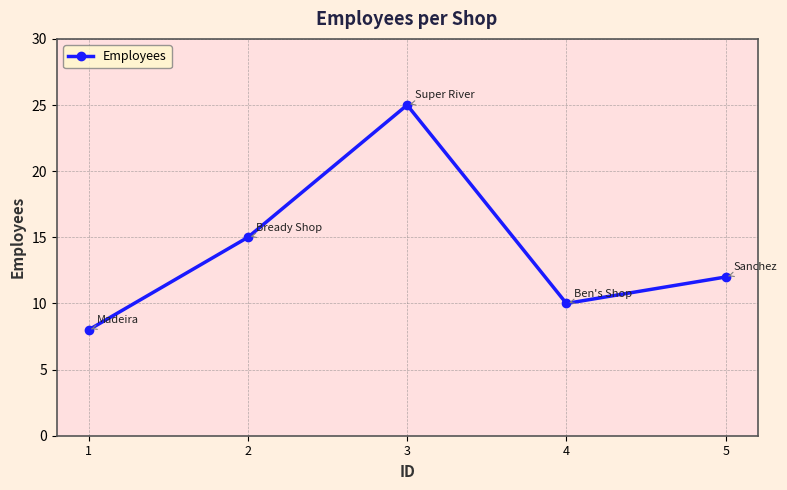

What is the average value?

14